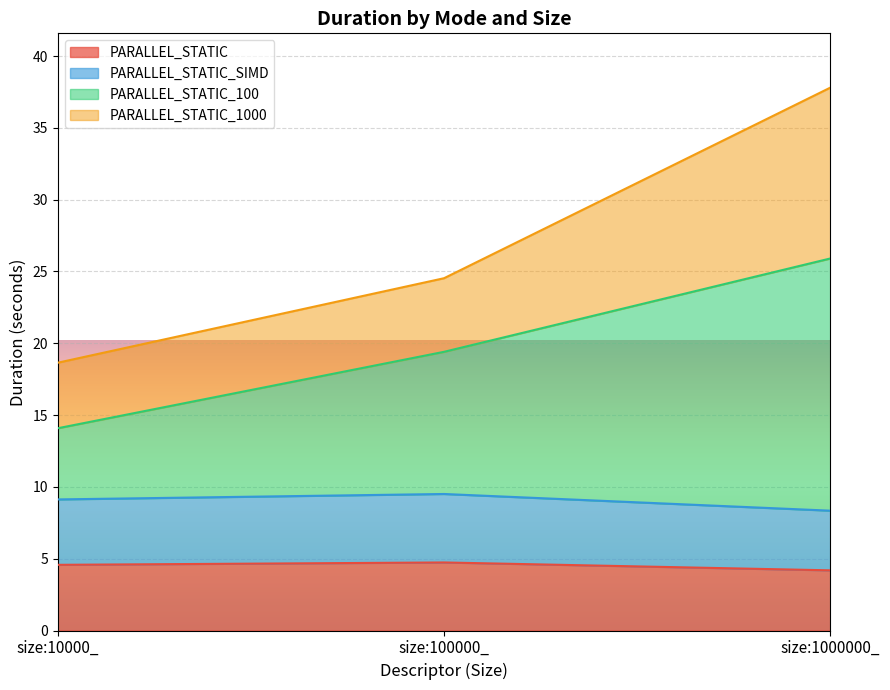

What is the minimum value for PARALLEL_STATIC?

4.2